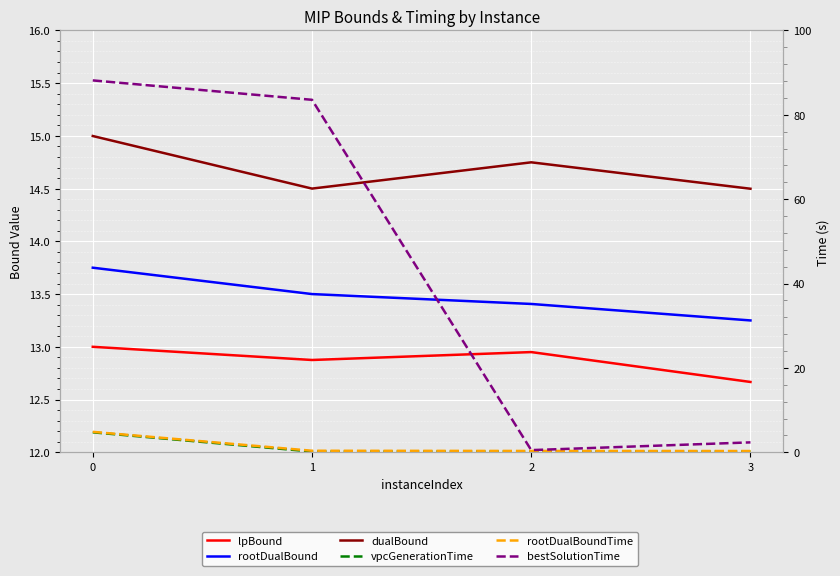

What is the spread (max minus min) of values at 0?

83.4